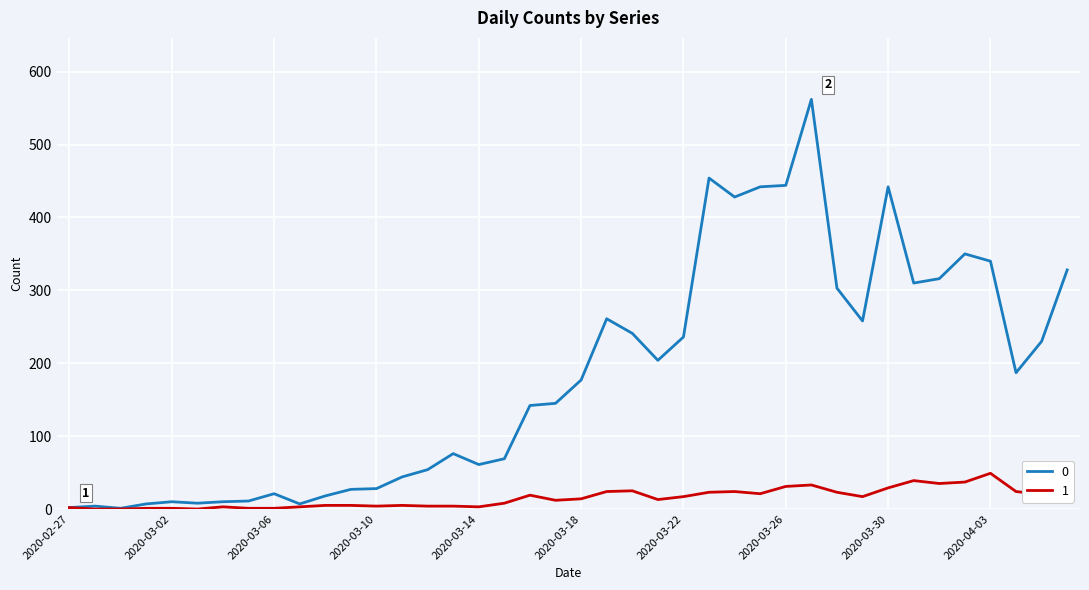

Rank the series by their average value, from highest to lowest.

0, 1